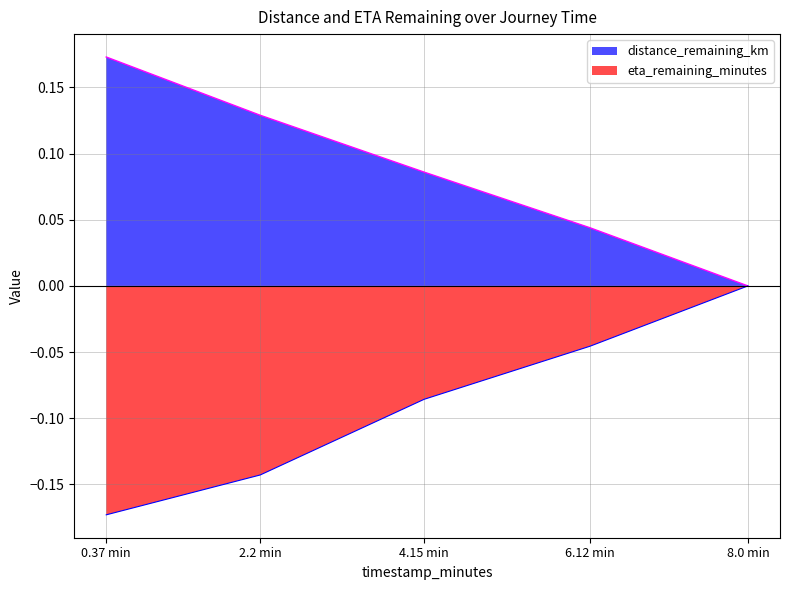

At which label does distance_remaining_km reach its minimum?

8.0 min